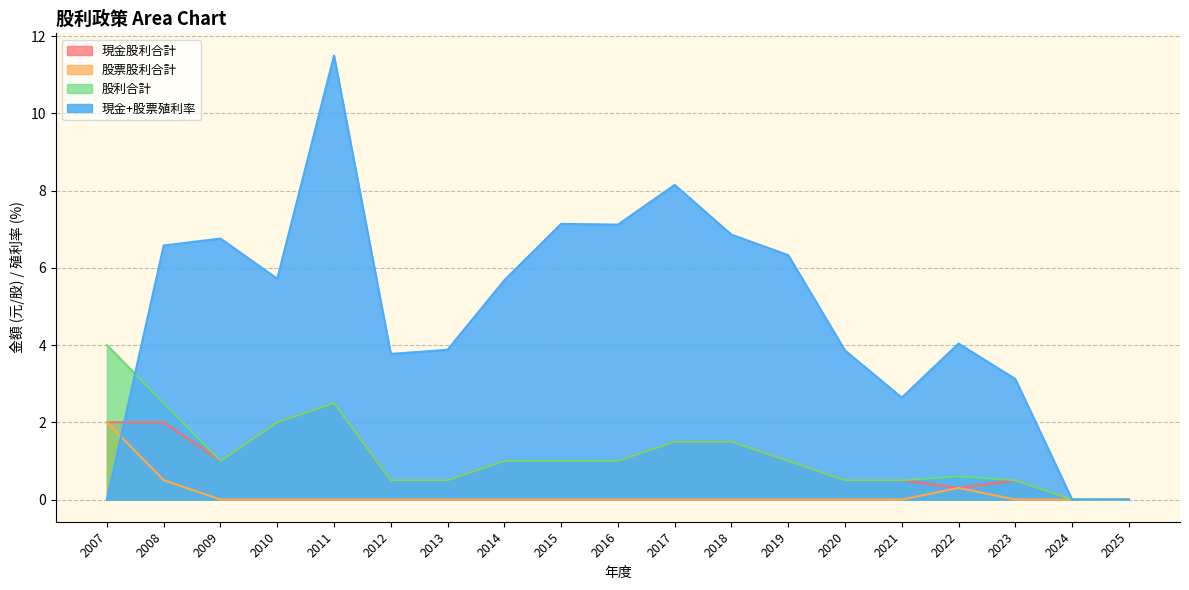

What is the highest value of the 股票股利合計 series?

2.0